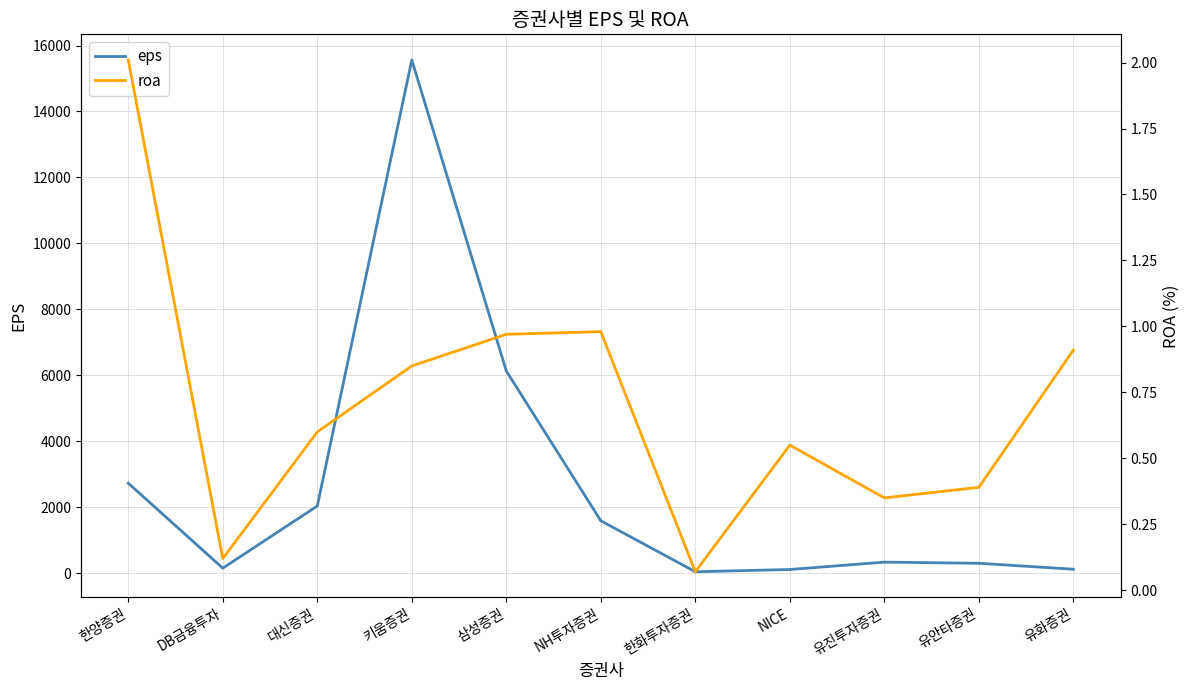

At how many categories does at least one series exceed 11400?

1